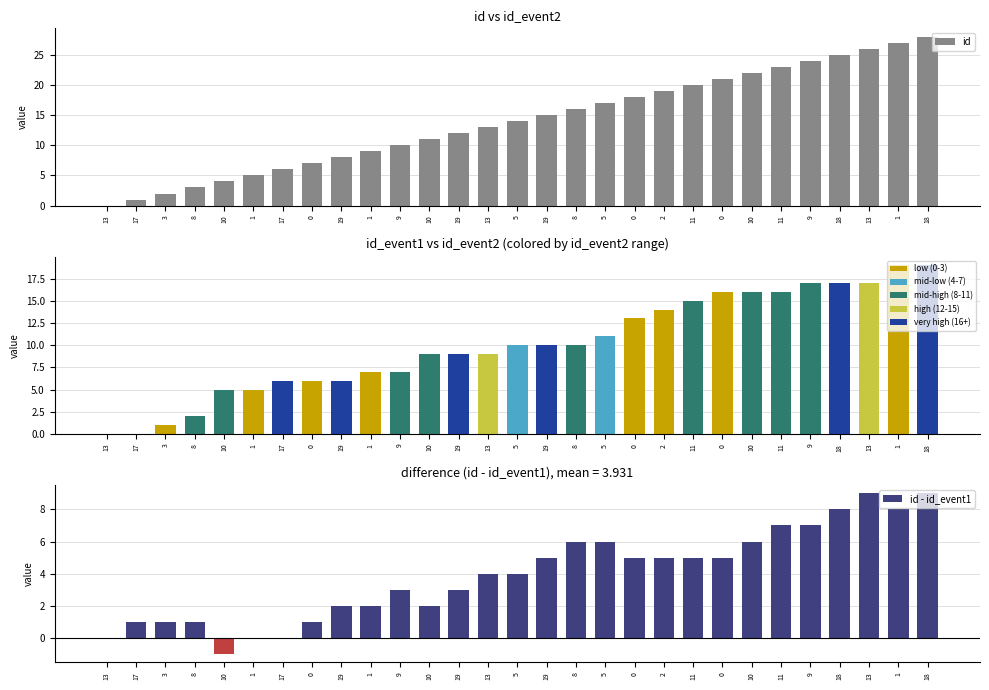

Reading left to right, what are all the values shown in this chart?

13=0	17=1	3=2	8=3	10=4	1=5	17=6	0=7	19=8	1=9	9=10	10=11	19=12	13=13	5=14	19=15	8=16	5=17	0=18	2=19	11=20	0=21	10=22	11=23	9=24	18=25	13=26	1=27	18=28